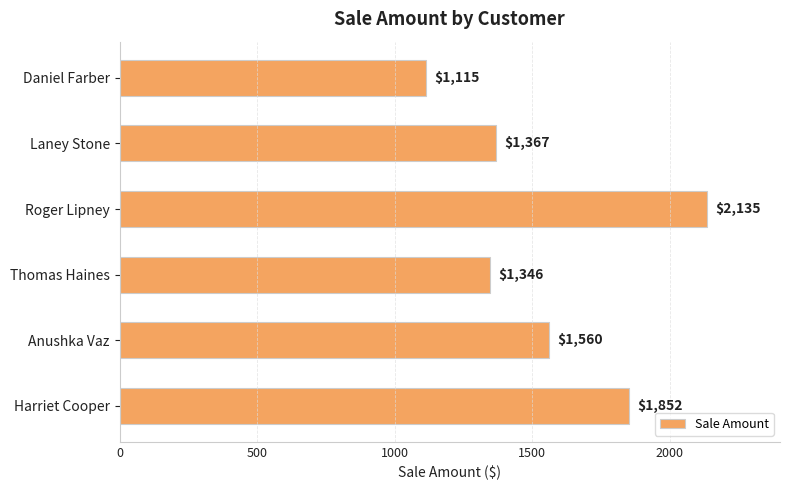

The chart shows a value of 1121 at Harriet Cooper. True or false?

False